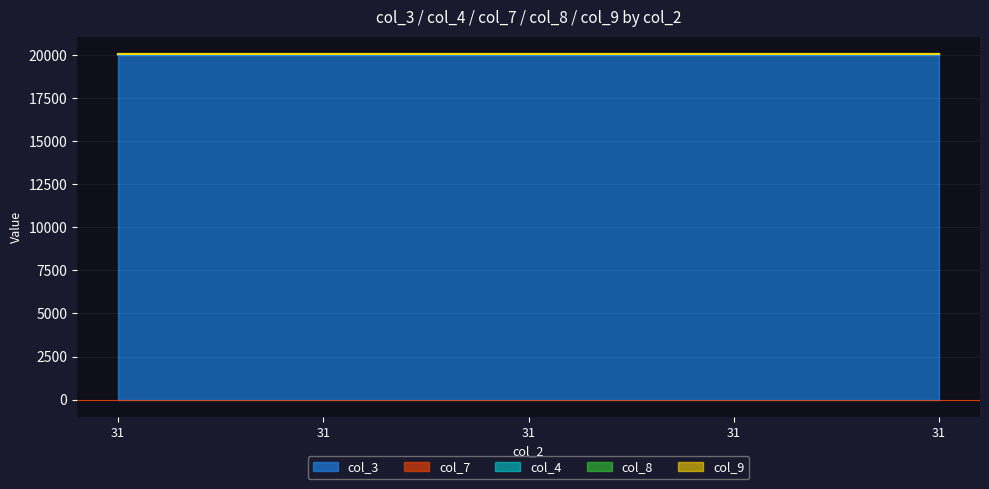

What is the sum of all col_7 values?

175